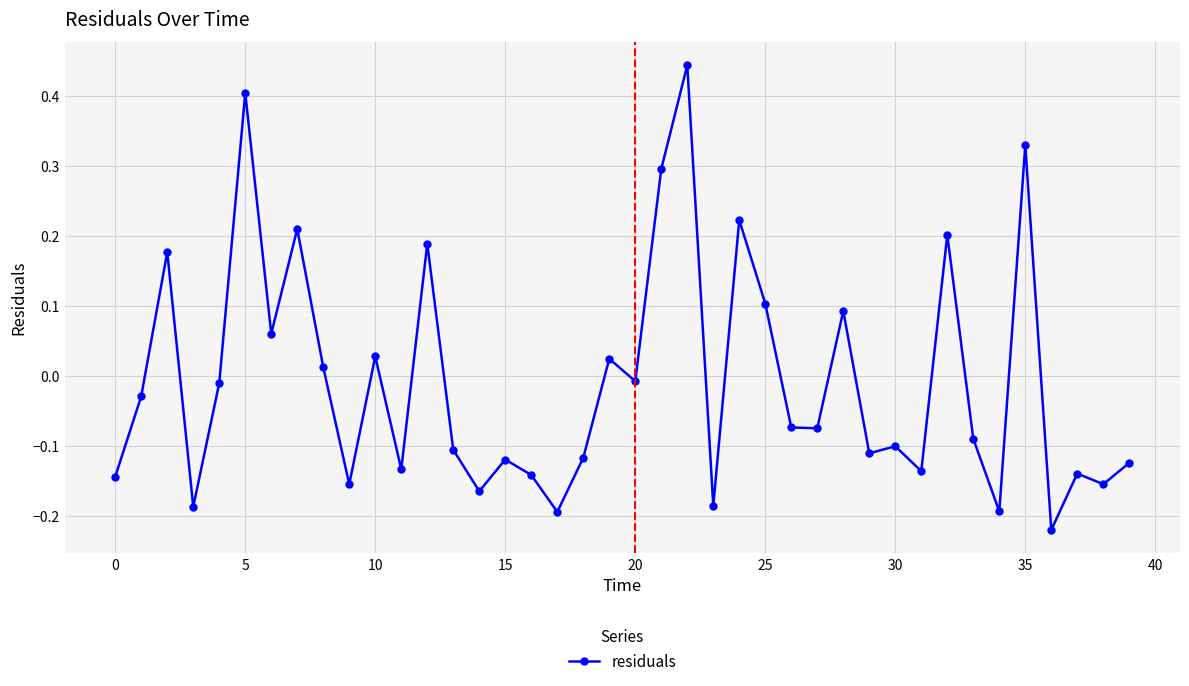

What is the difference between the second highest and minimum values?

0.6